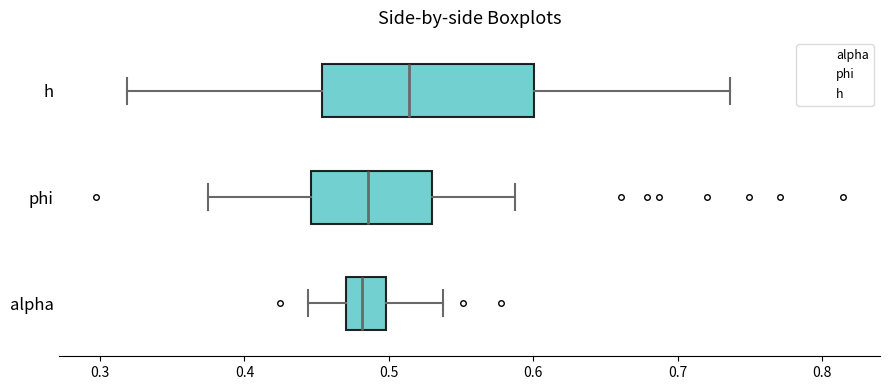

Reading bottom to top, read every box against the x-axis: the position of its median line, the range the box covers, and the ends of its whiskers. The values are not printed on the chart, so give them approximately, as read against the axis.

alpha: median 0.48, box 0.47 to 0.50, whiskers 0.44 to 0.54
phi: median 0.49, box 0.45 to 0.53, whiskers 0.38 to 0.59
h: median 0.51, box 0.45 to 0.60, whiskers 0.32 to 0.74